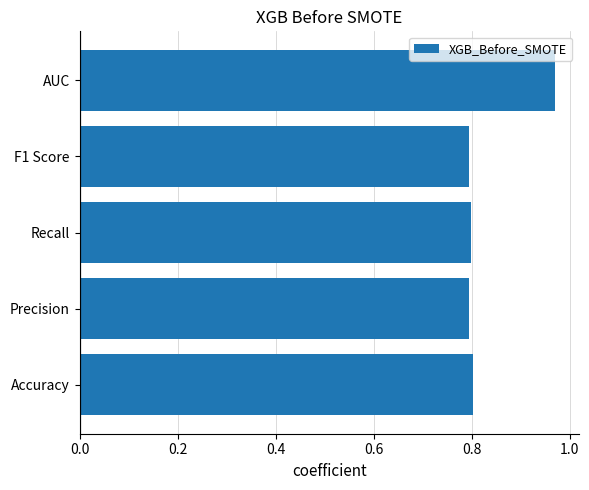

The chart shows a value of 0.8 at F1 Score. True or false?

True